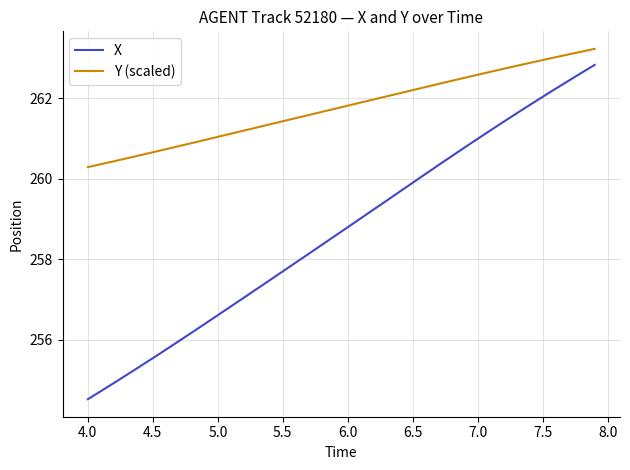

Which series has the largest total across all categories?

Y (scaled)